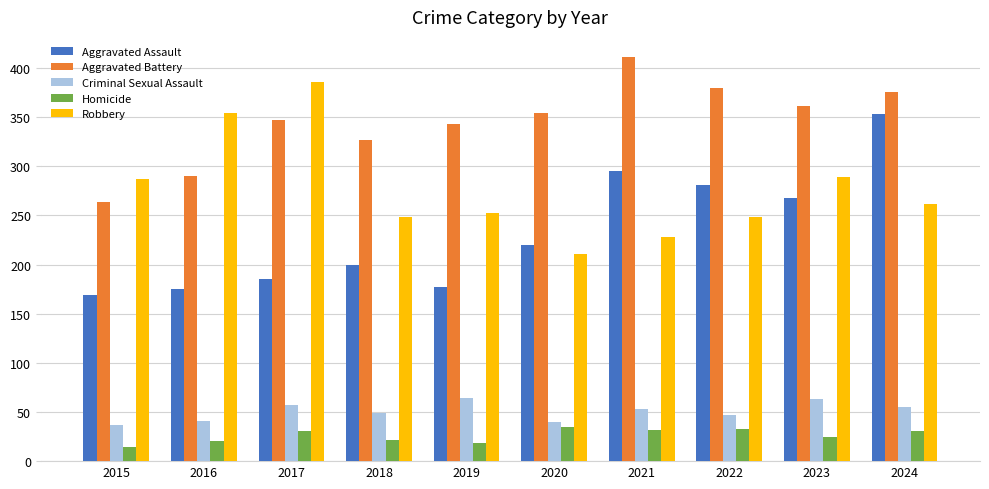

What is the greatest value displayed?

411